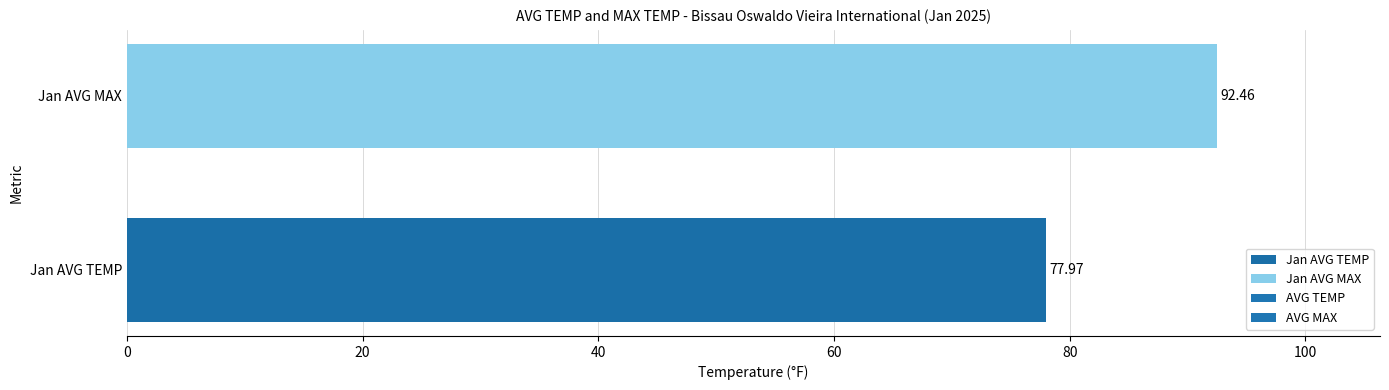

What is the sum of the values at Jan AVG MAX and Jan AVG TEMP?

170.4